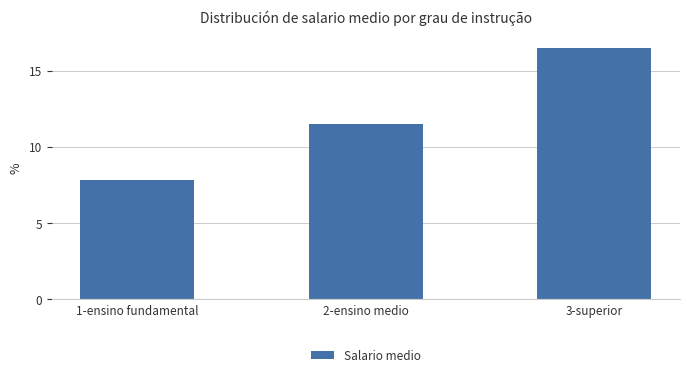

Count the number of data series in this chart.

1